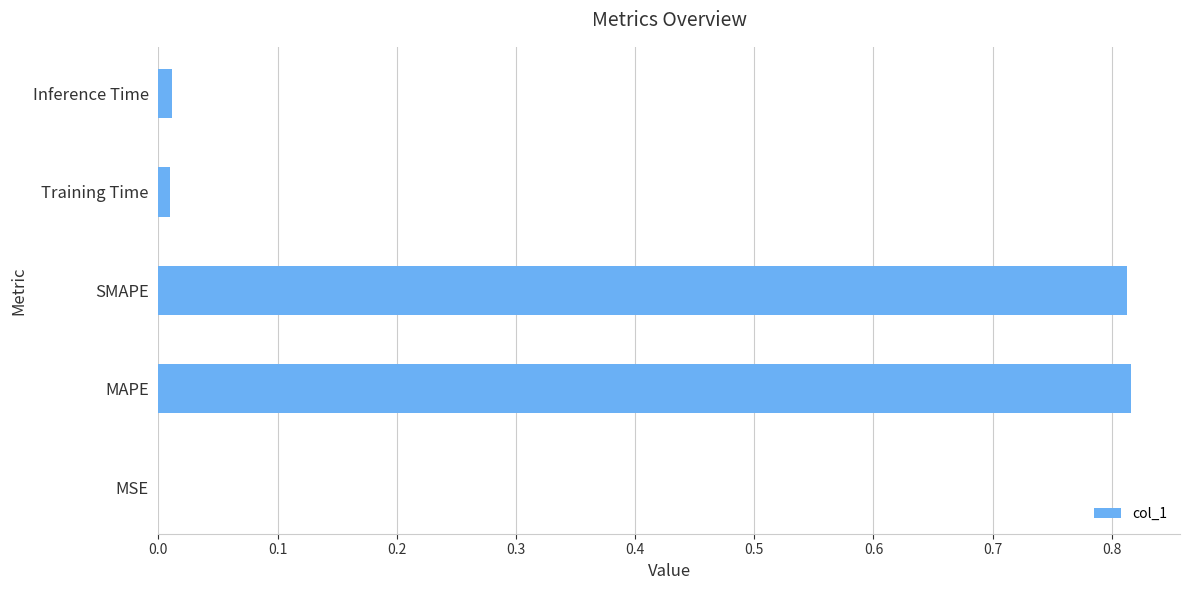

Is it true that the value at Inference Time is 0.0?

True